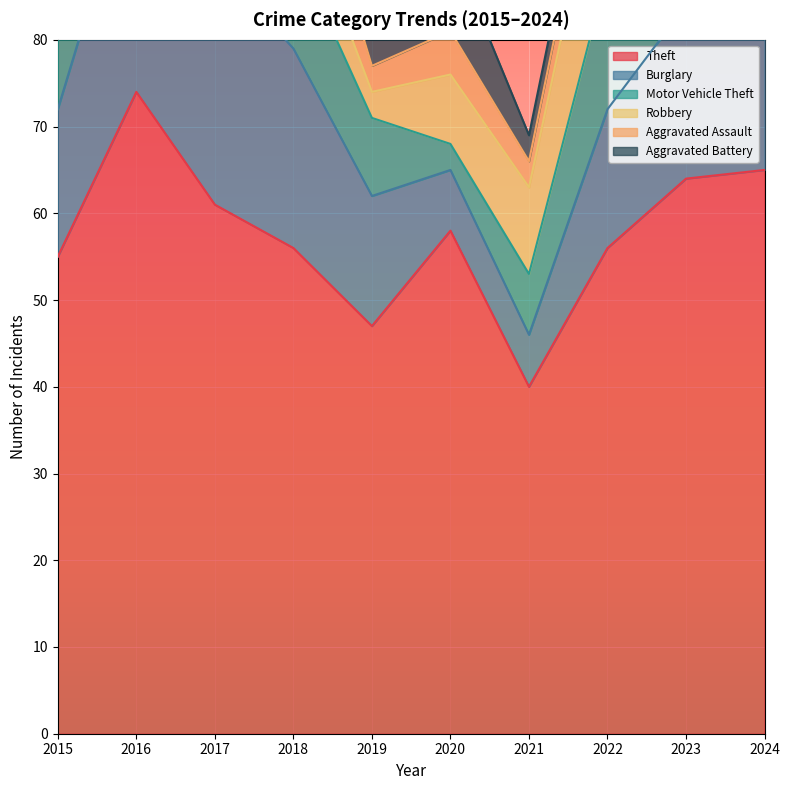

Which category has the highest value in the Motor Vehicle Theft series?

2023